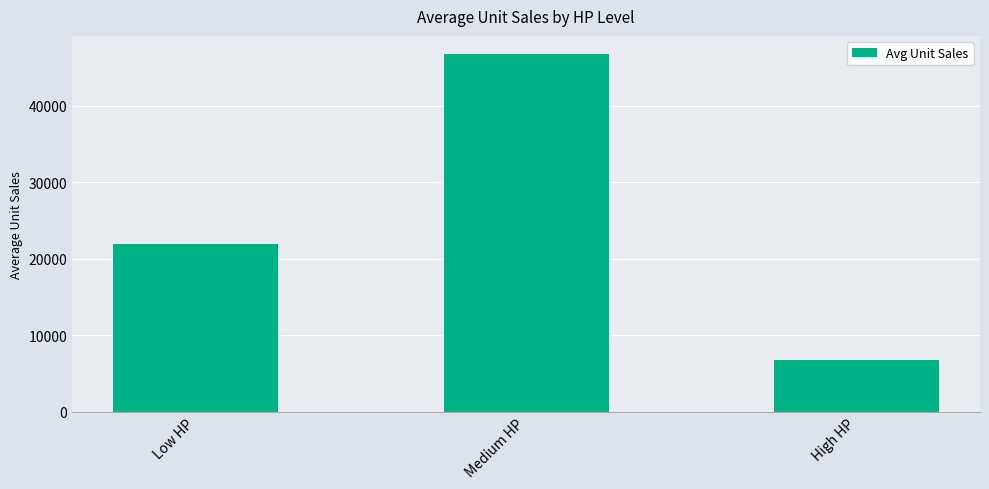

What is the greatest value displayed?

46760.0